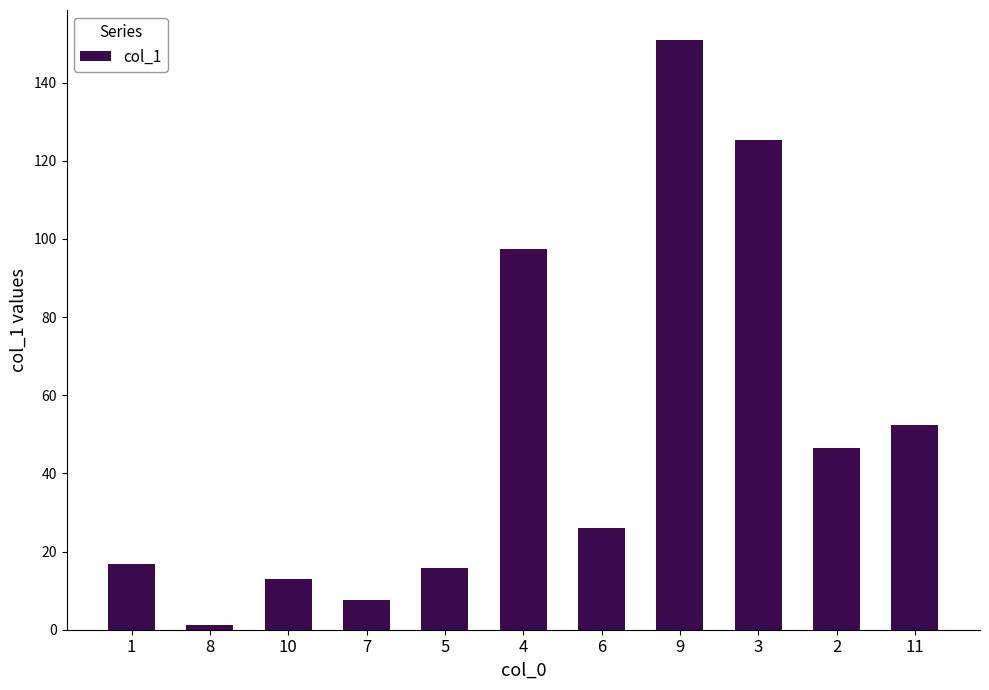

What is the maximum value shown in the chart?

151.0